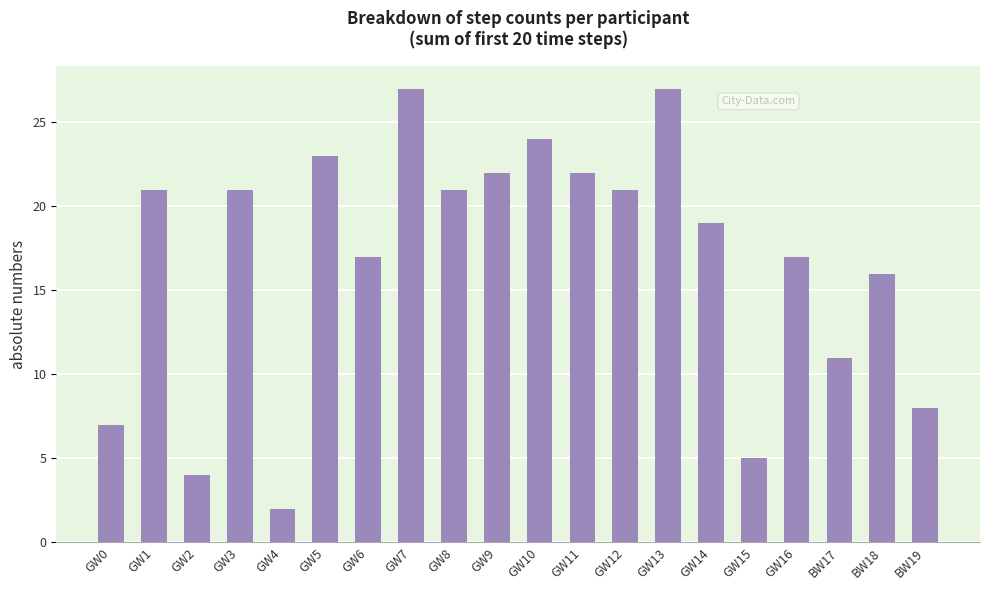

What is the change in value from GW3 to GW7?

+6